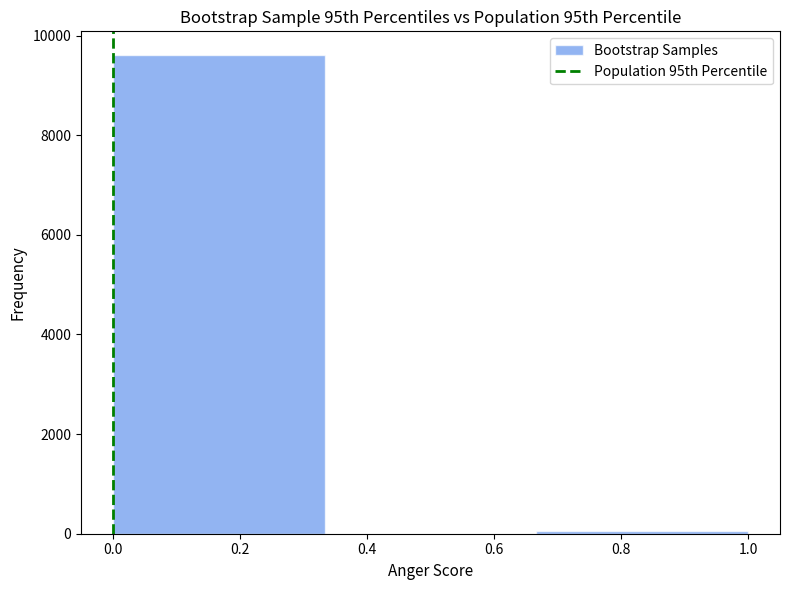

Over which range of the x-axis is the bar tallest?

0.00 to 0.34